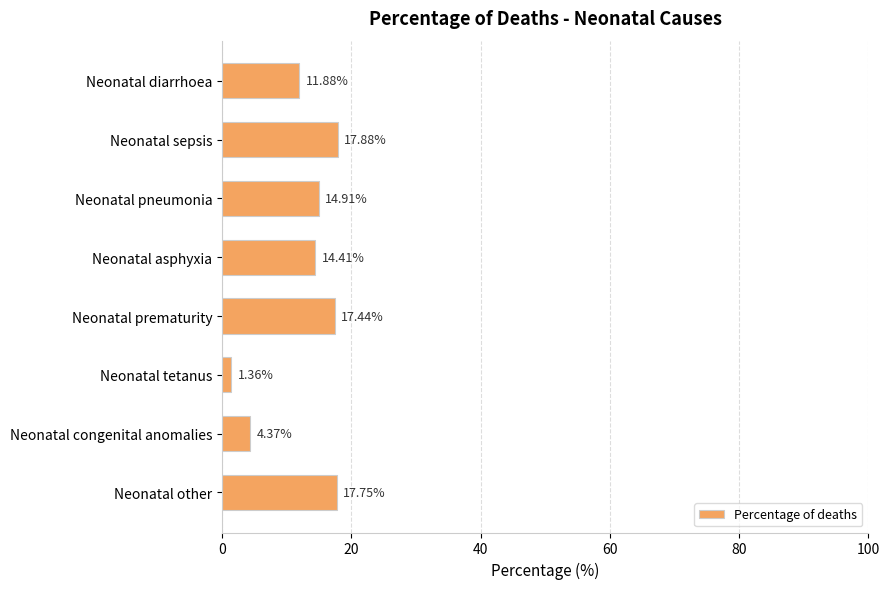

What is the ratio of the value at Neonatal tetanus to the value at Neonatal congenital anomalies?

0.3